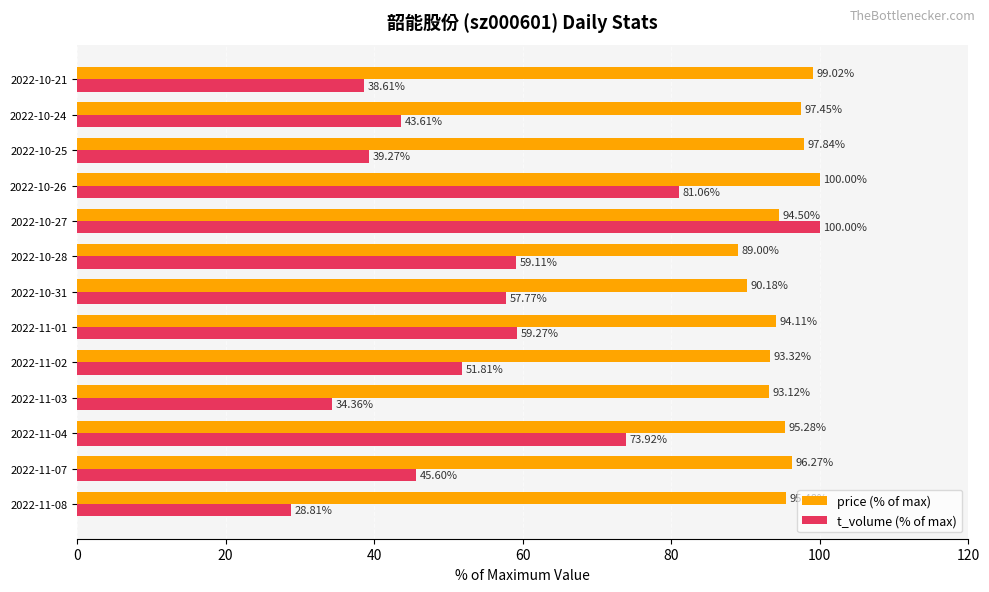

How many series are shown in this chart?

2